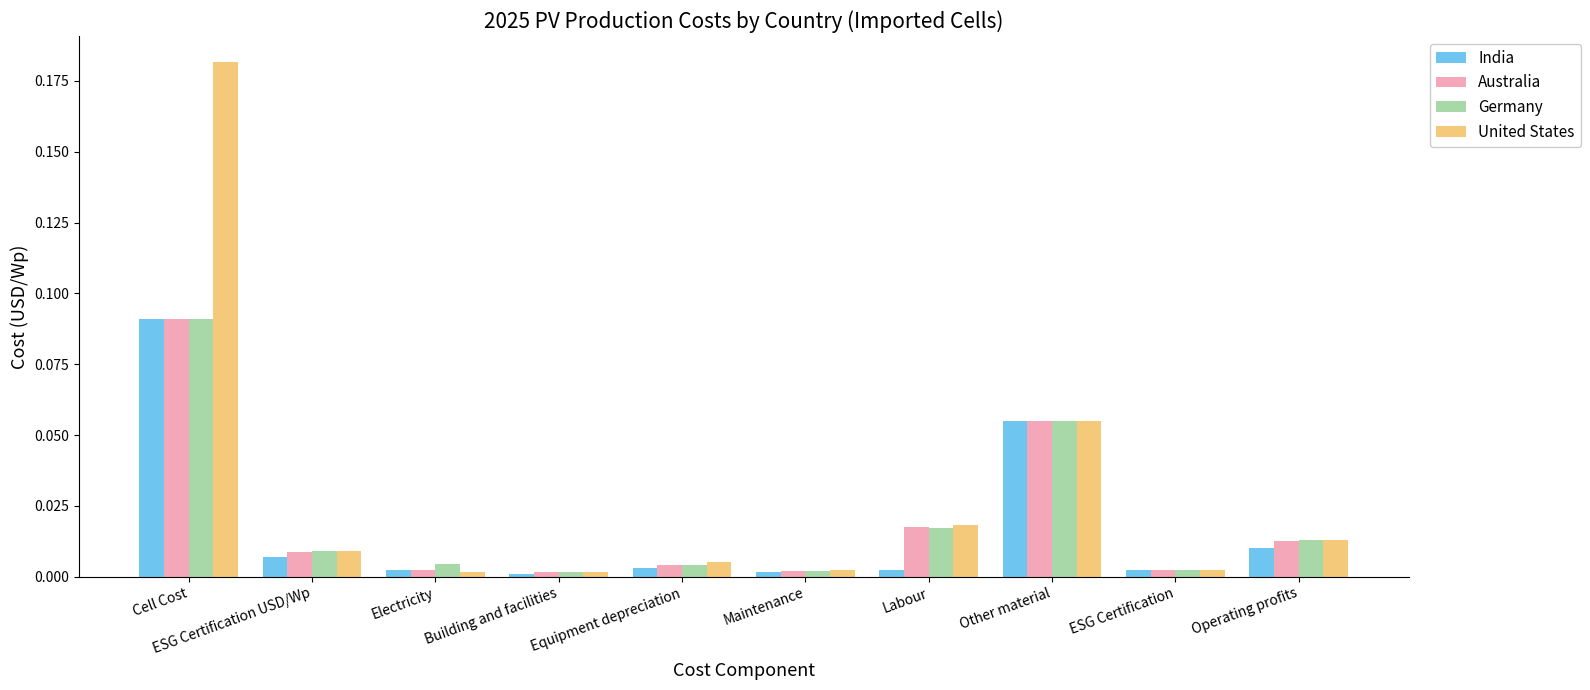

What is the sum of all United States values?

0.3